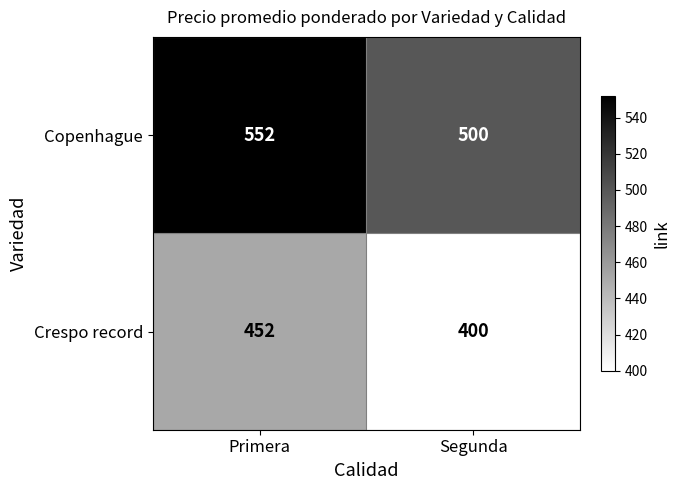

Reading left to right, transcribe all the data shown in this chart.

Copenhague: Primera=552	Segunda=500
Crespo record: Primera=452	Segunda=400